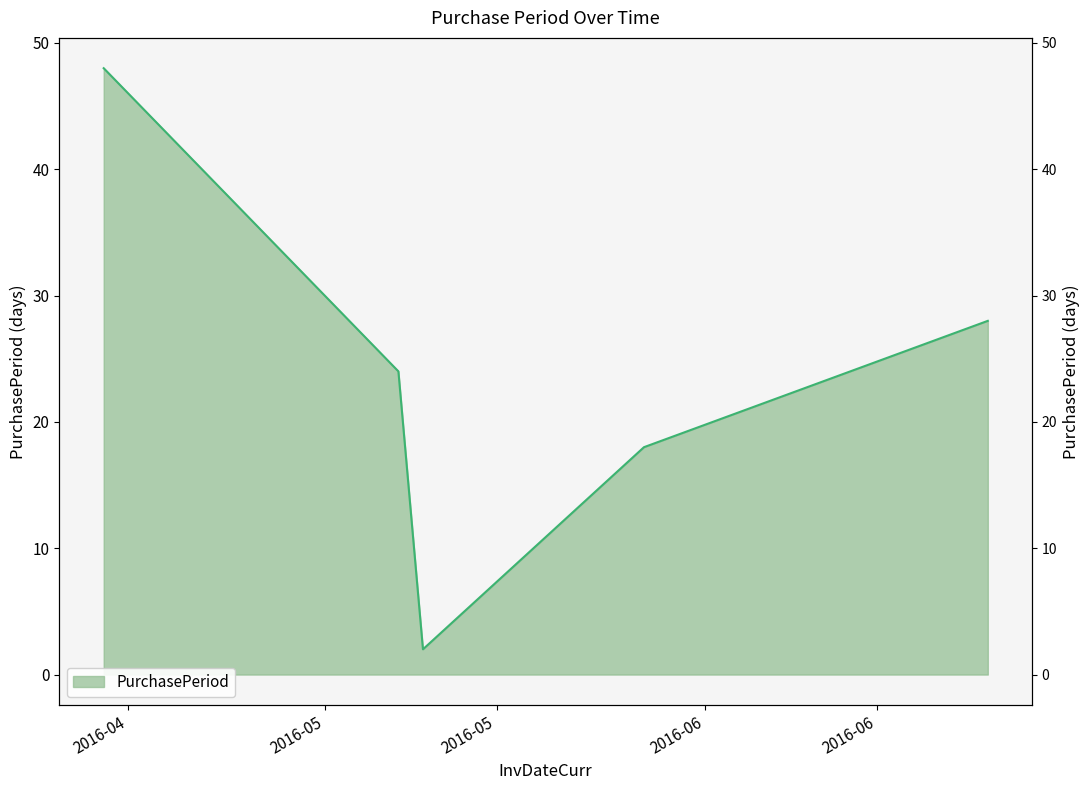

Rank the categories by value from lowest to highest.

2016-05-09, 2016-05-27, 2016-05-07, 2016-06-24, 2016-04-13